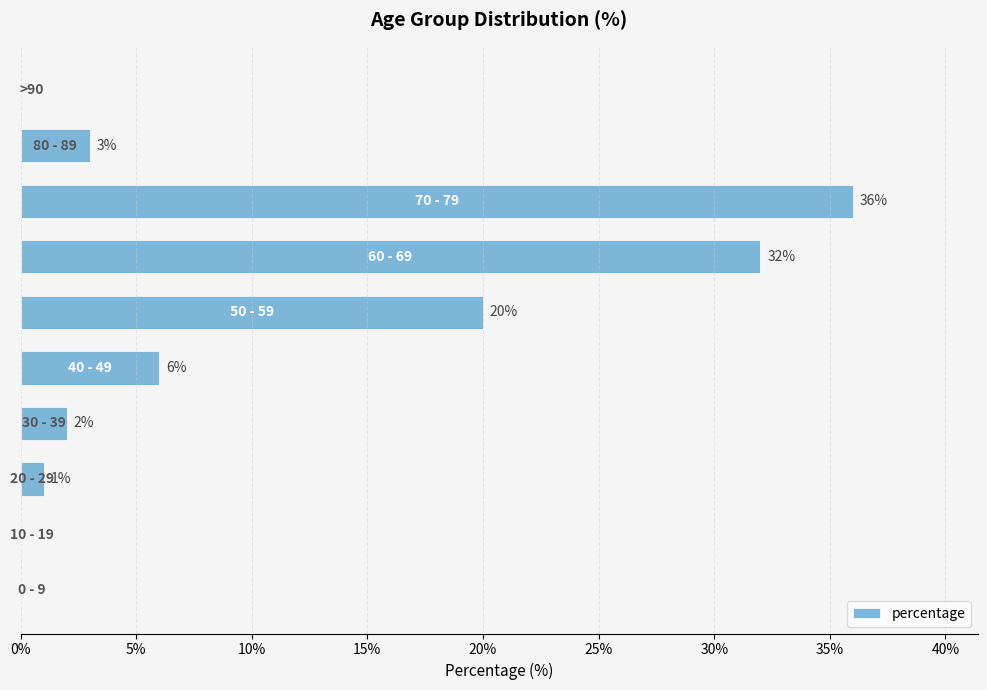

What is the greatest value displayed?

36